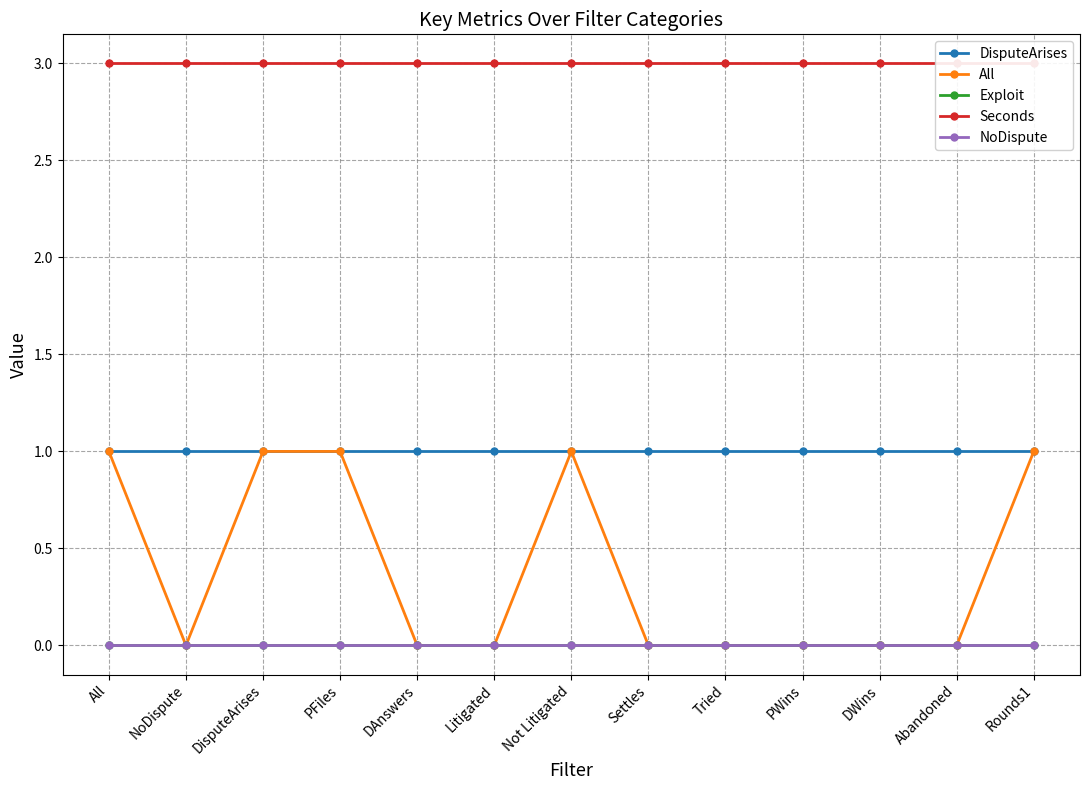

Rank the series by their maximum value, from highest to lowest.

Seconds, DisputeArises, All, Exploit, NoDispute